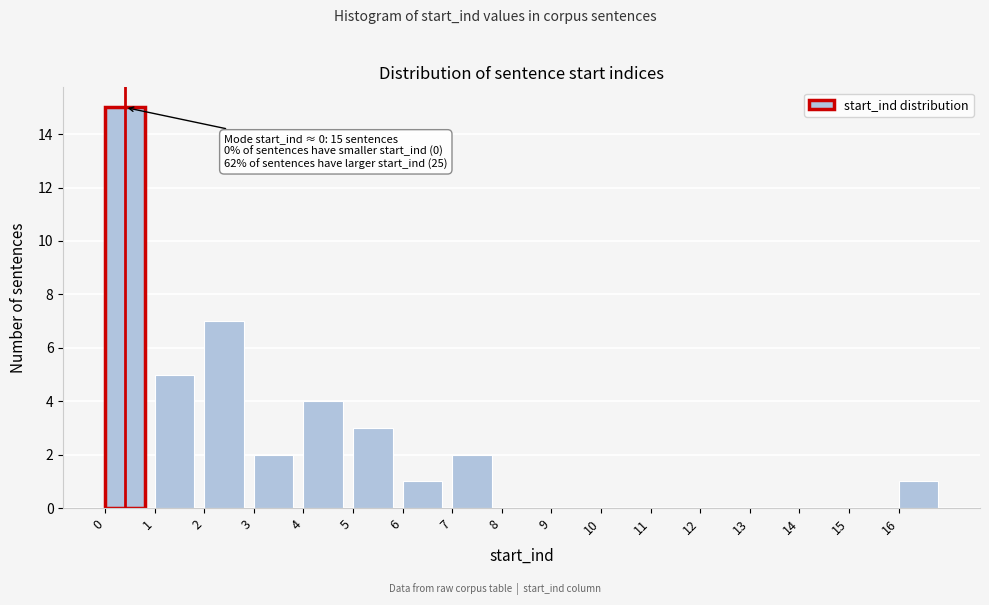

Which range on the x-axis has the tallest bar?

0 to 1